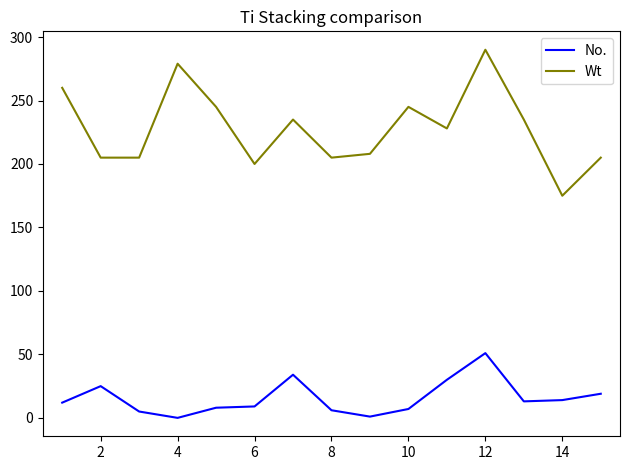

True or false: Wt and No. intersect in this chart.

False